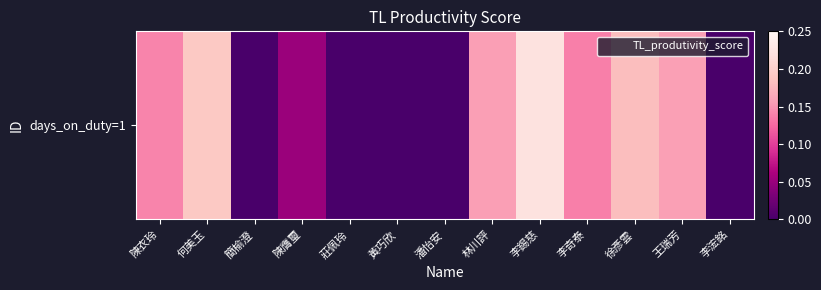

What is the sum of all values?

1.2